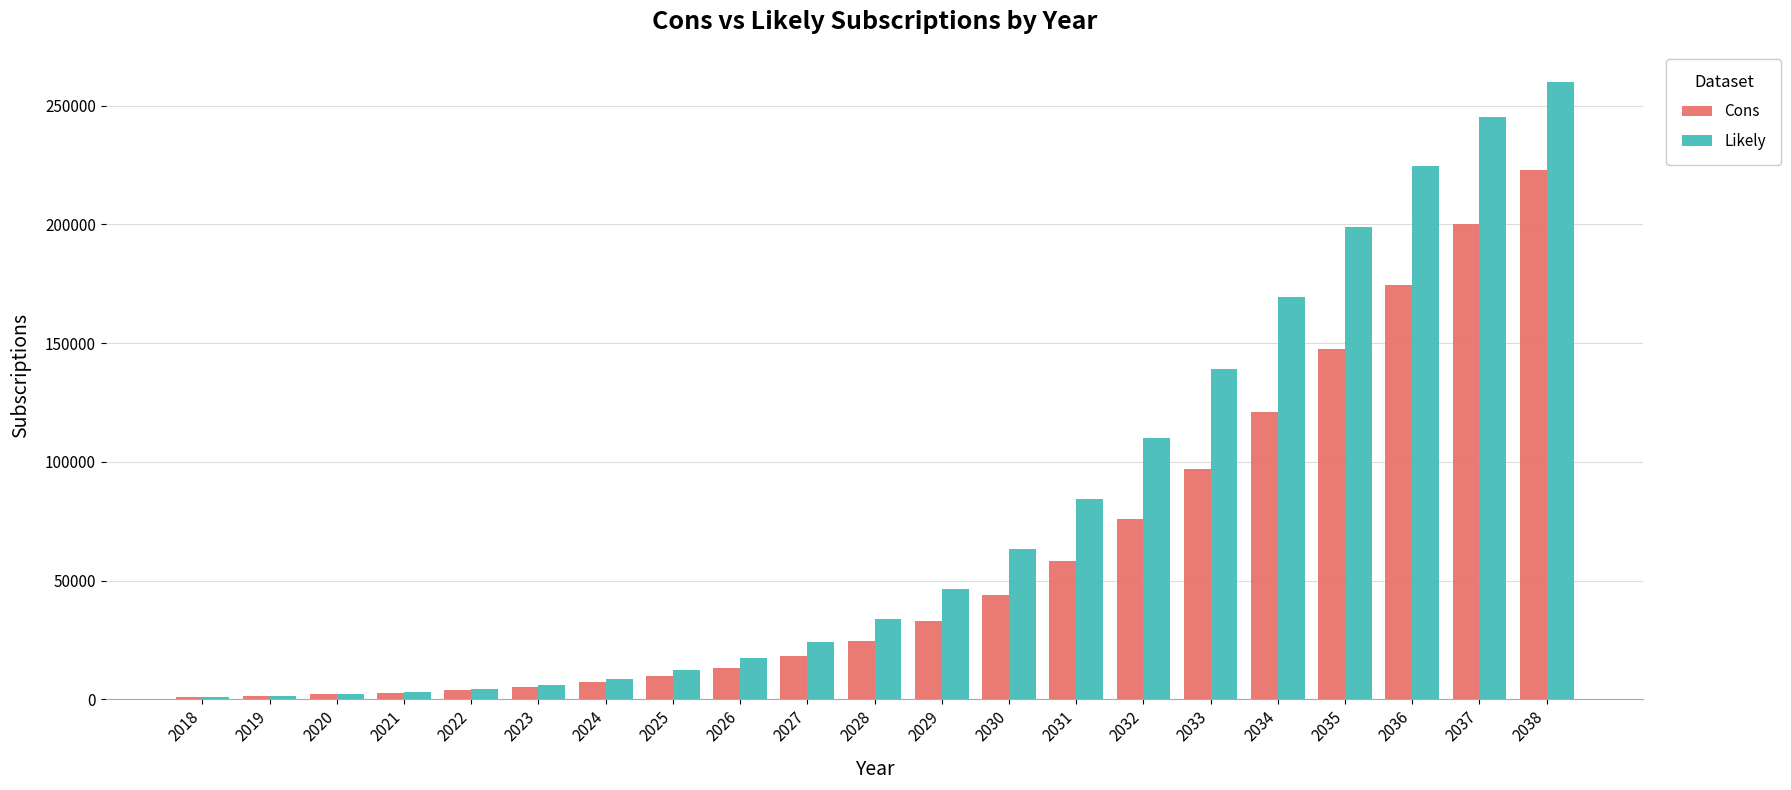

Are the bars horizontal?

No